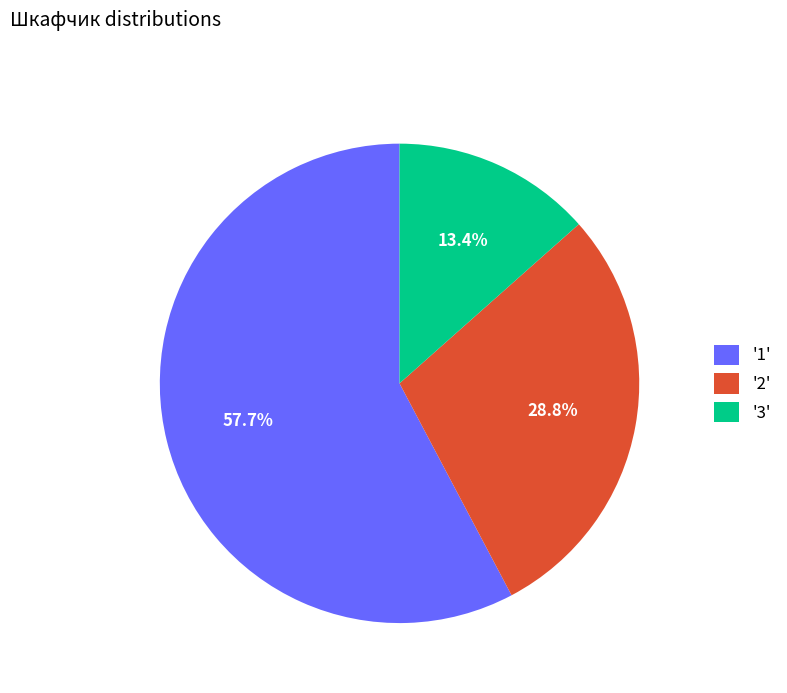

Which category has the biggest portion of the pie?

'1'